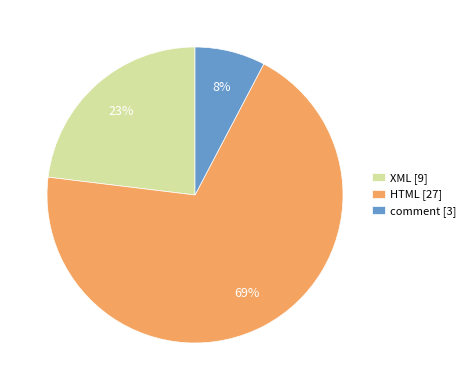

To the nearest percent, what is the average slice percentage?

33%